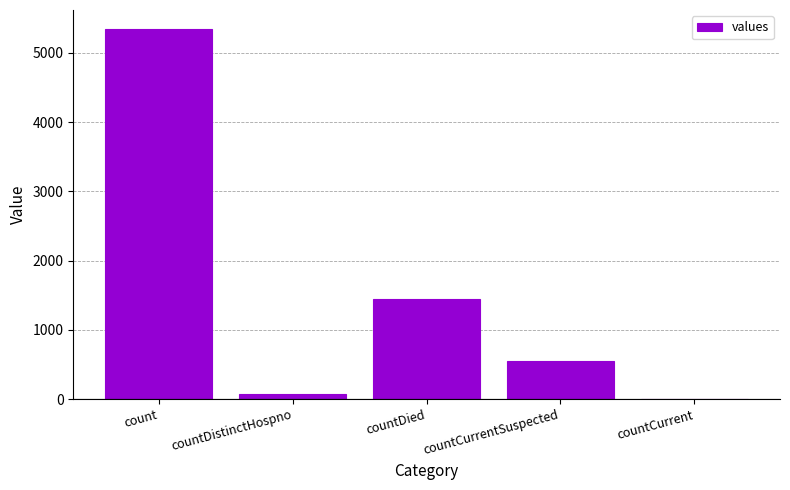

What is the sum of all values?

7416